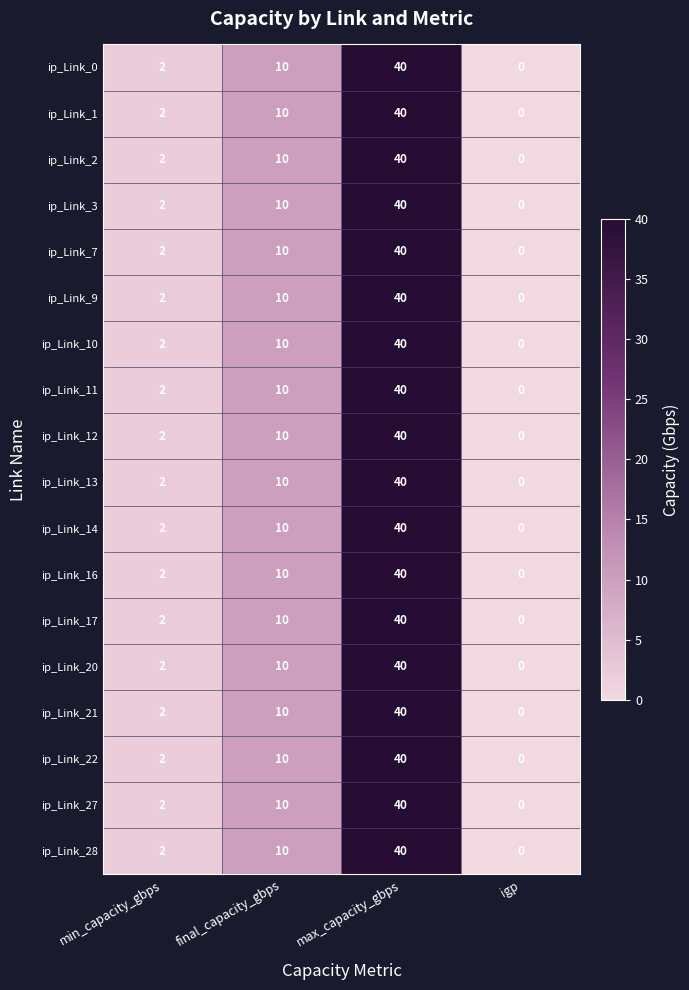

What is the sum of all ip_Link_17 values?

52